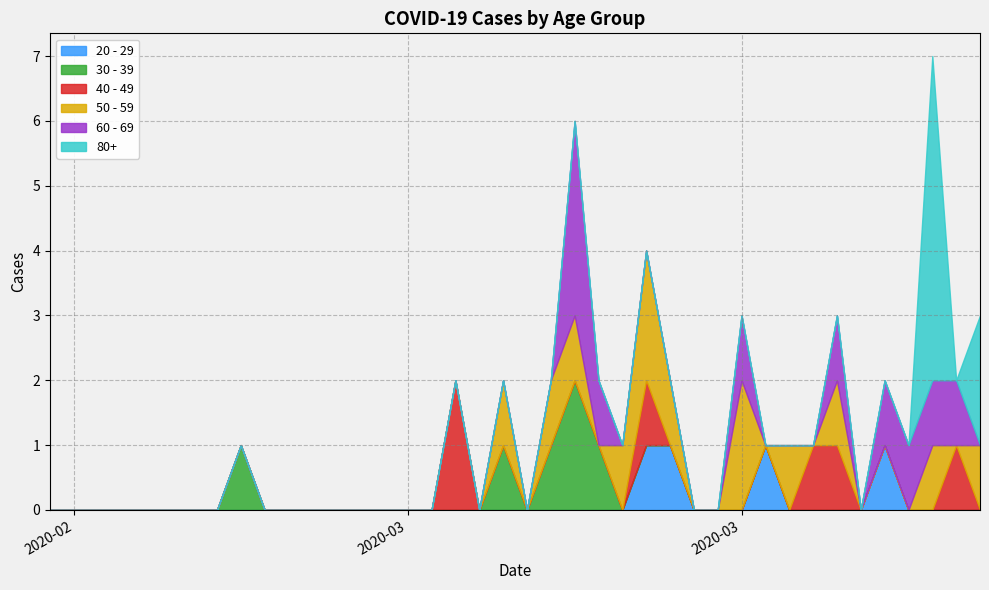

What is the total value across all series at 2020-03-22?

2